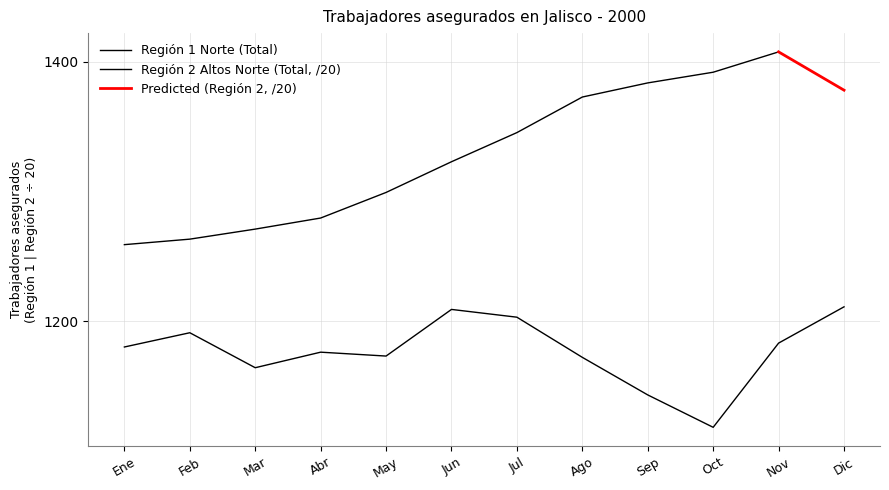

How many interior local valleys (lower than both neighbors) does the data have?

3